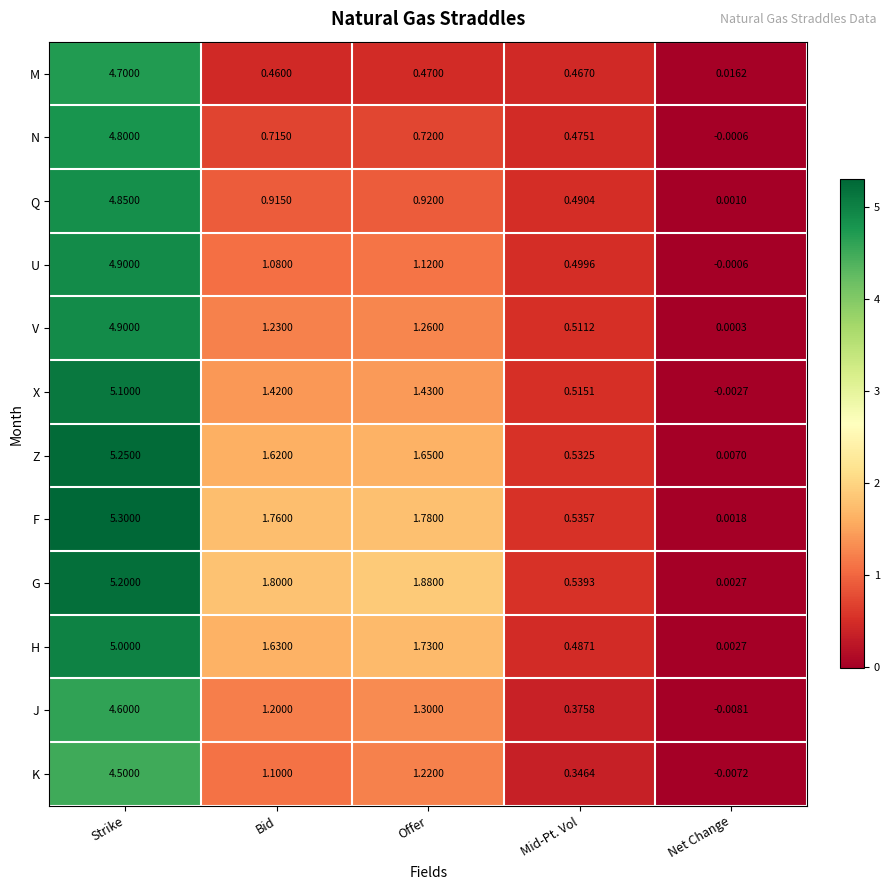

Rank the series at Bid from highest to lowest value.

G, F, H, Z, X, V, J, K, U, Q, N, M